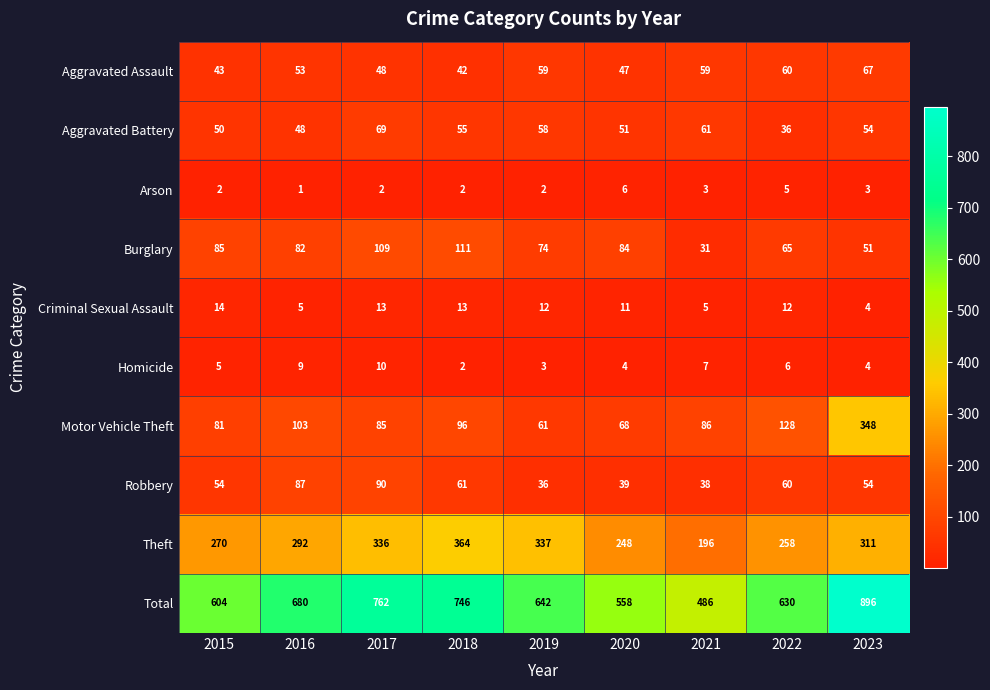

What is the sum of all Homicide values?

50